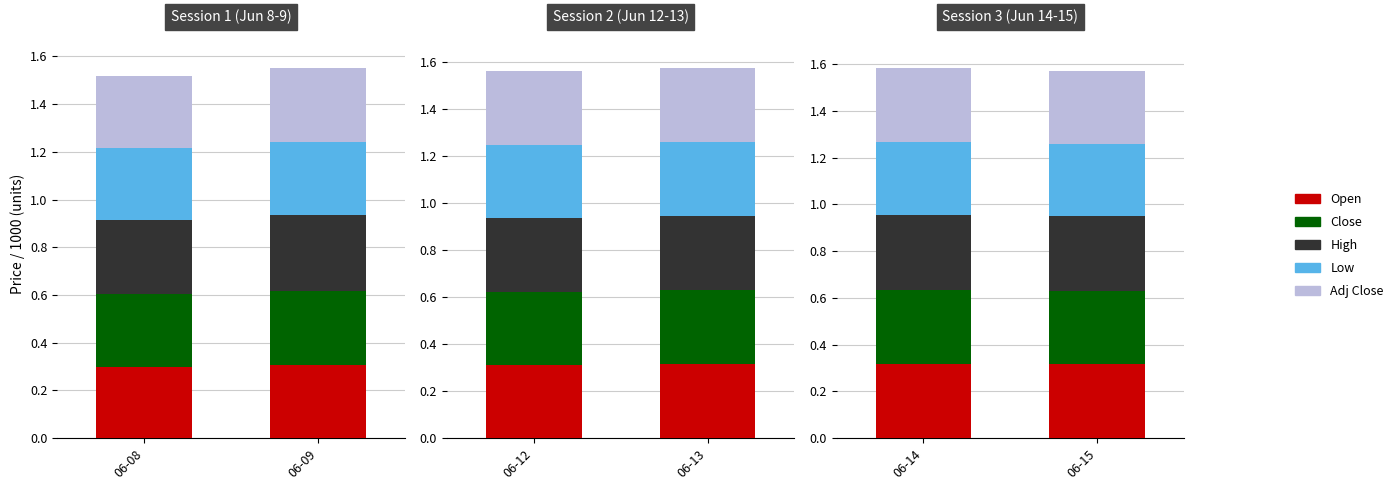

What are all the series names shown in the legend?

Open, Close, High, Low, Adj Close